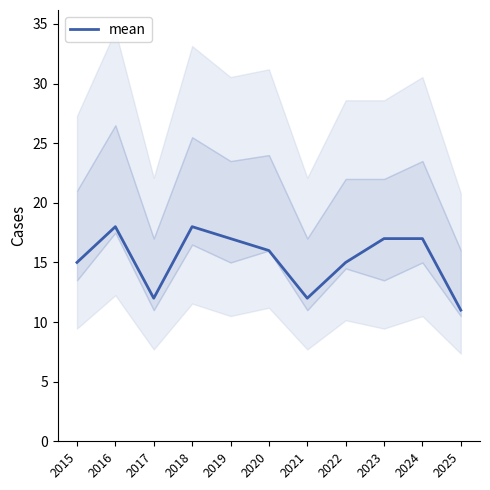

Between 2017 and 2020, which is larger?

2020